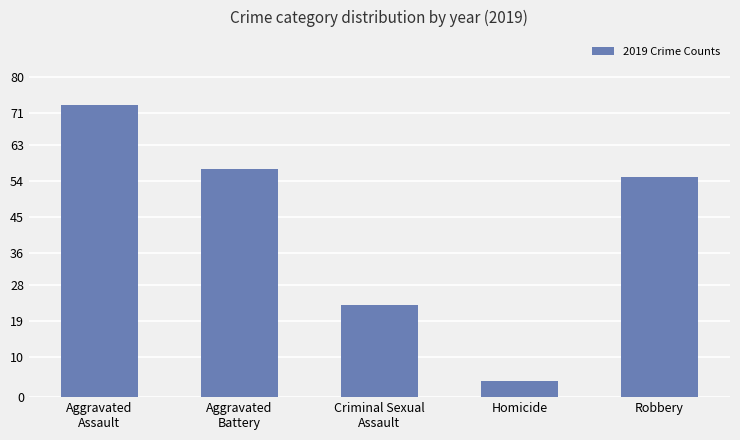

At which category does the chart reach its minimum across all series?

Homicide